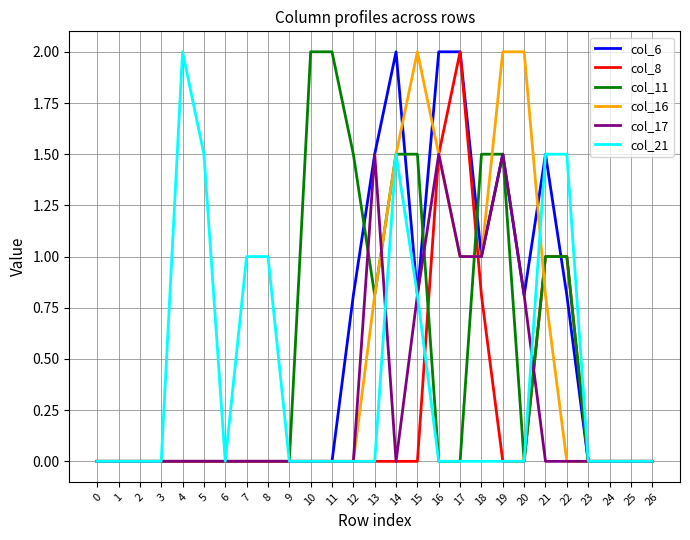

Is the value of col_21 at 8 greater than the value of col_11 at 8?

Yes